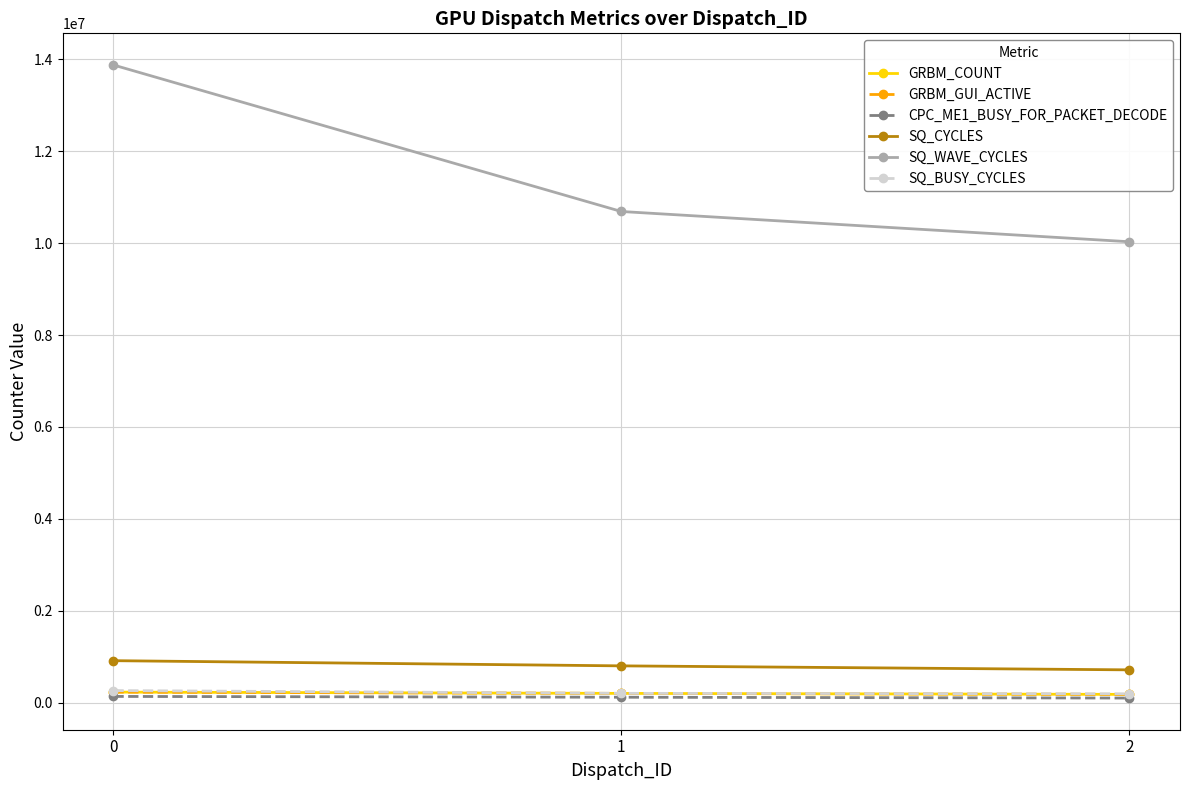

Between 0 and 2, which series saw the biggest shift?

SQ_WAVE_CYCLES